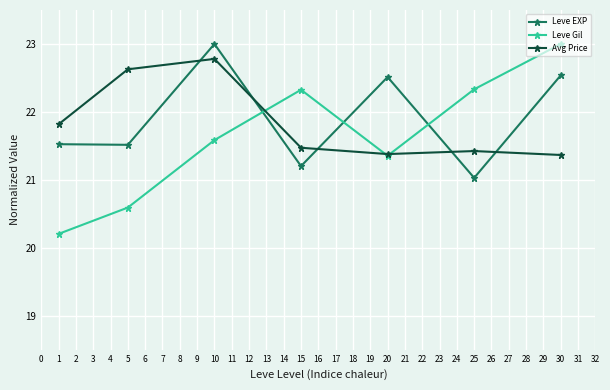

What is the sum of all Avg Price values?

152.9